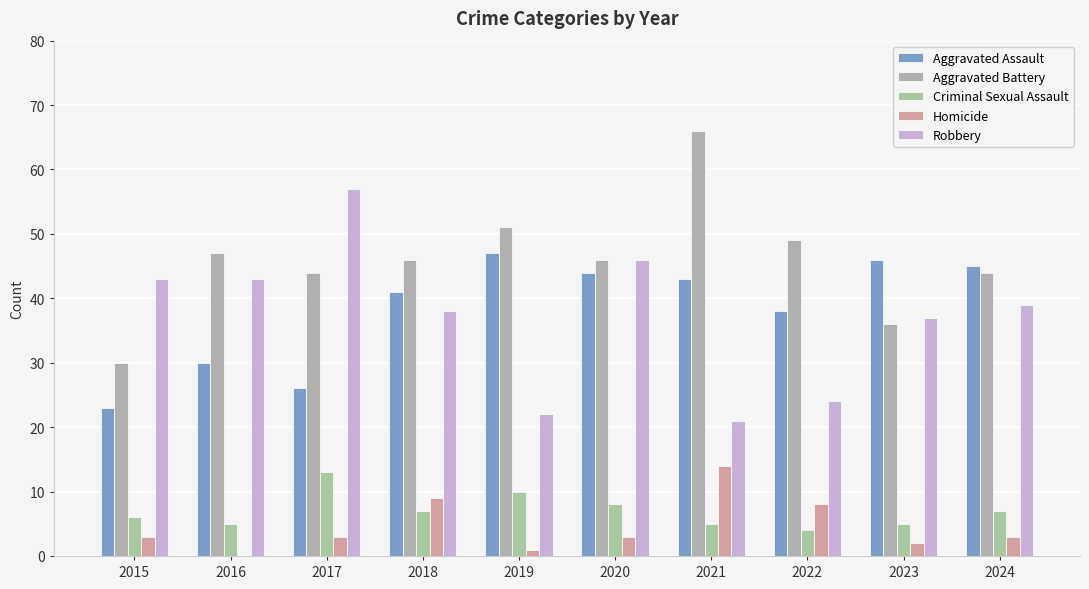

Reading left to right, extract all data points from this chart.

Aggravated Assault: 23	30	26	41	47	44	43	38	46	45
Aggravated Battery: 30	47	44	46	51	46	66	49	36	44
Criminal Sexual Assault: 6	5	13	7	10	8	5	4	5	7
Homicide: 3	0	3	9	1	3	14	8	2	3
Robbery: 43	43	57	38	22	46	21	24	37	39